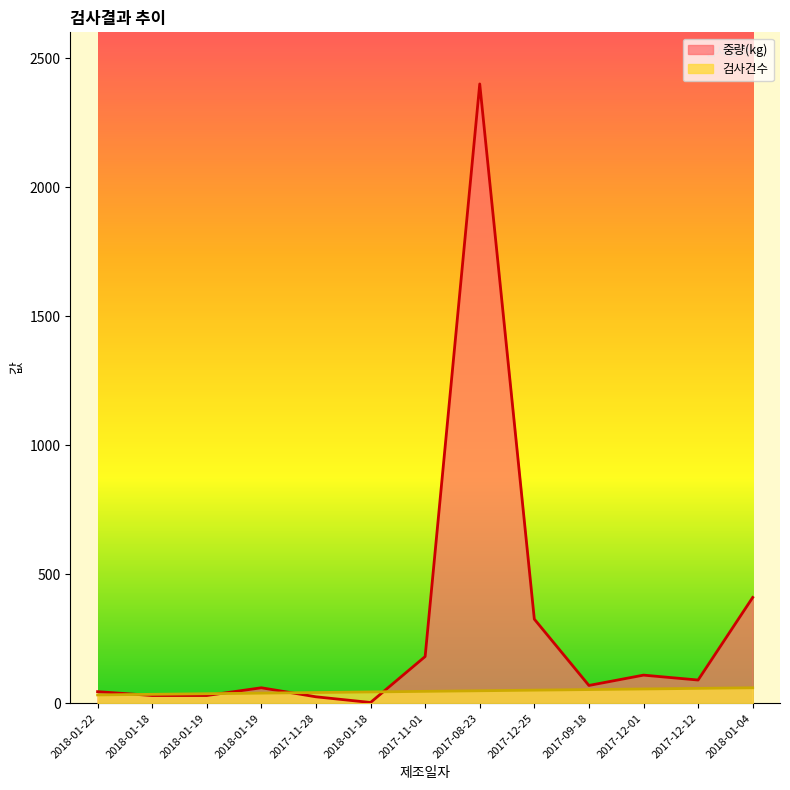

Where does the 검사건수 series first go above 46?

2017-11-01